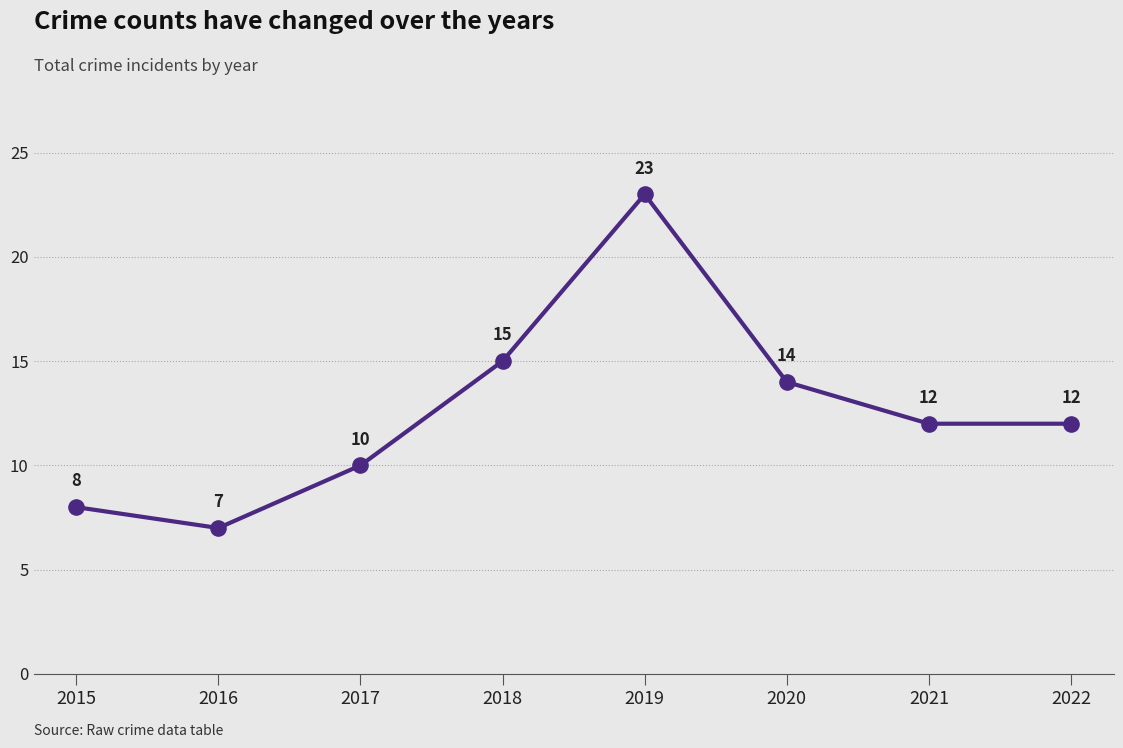

Between 2018 and 2020, which is larger?

2018